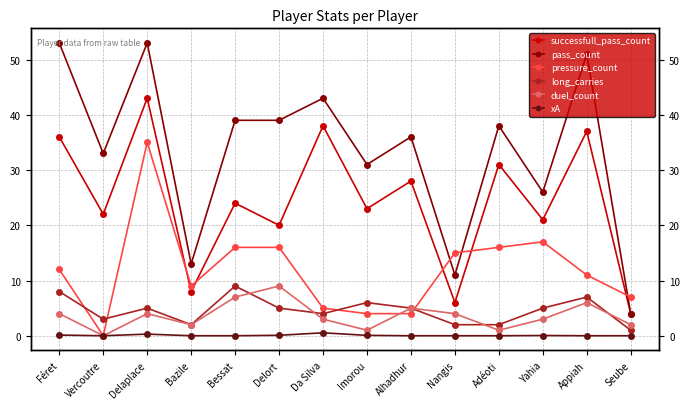

What is the maximum value for duel_count?

9.0